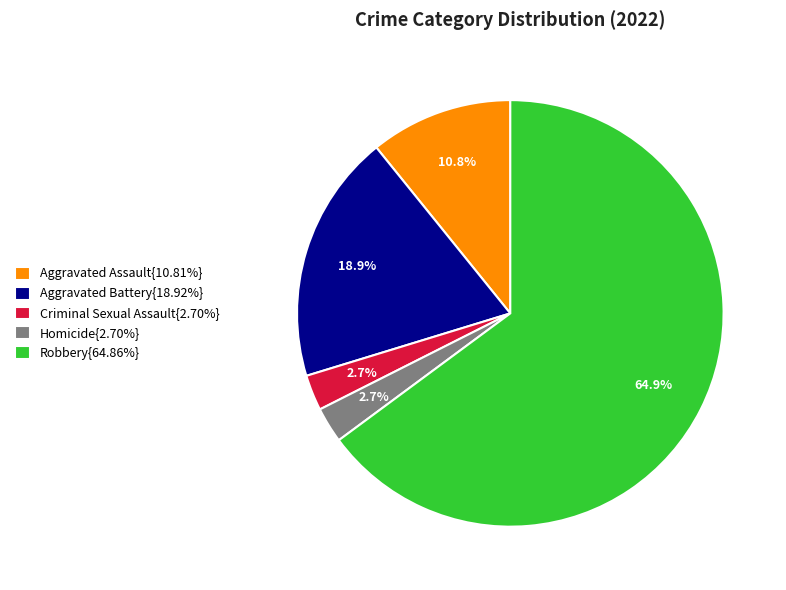

Does Aggravated Assault{10.81%} account for over 50% of the chart?

No